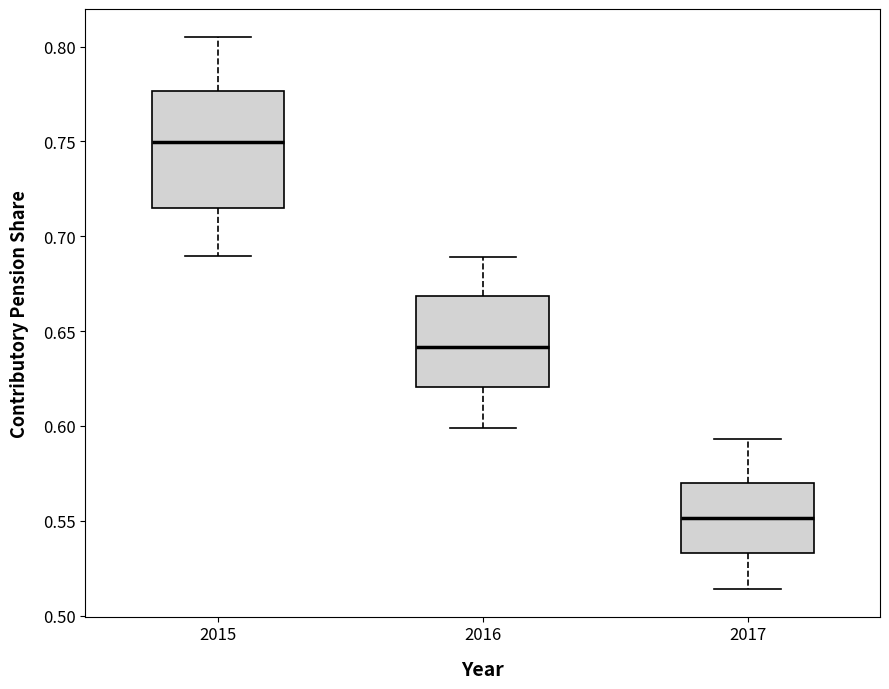

Reading left to right, transcribe this box plot: for each box, give where its median line is, the range the box spans, and where its two whiskers end, as read against the y-axis. The values are not printed on the chart, so give them approximately, as read against the axis.

2015: median 0.750, box 0.715 to 0.775, whiskers 0.690 to 0.805
2016: median 0.640, box 0.620 to 0.670, whiskers 0.600 to 0.690
2017: median 0.550, box 0.535 to 0.570, whiskers 0.515 to 0.595